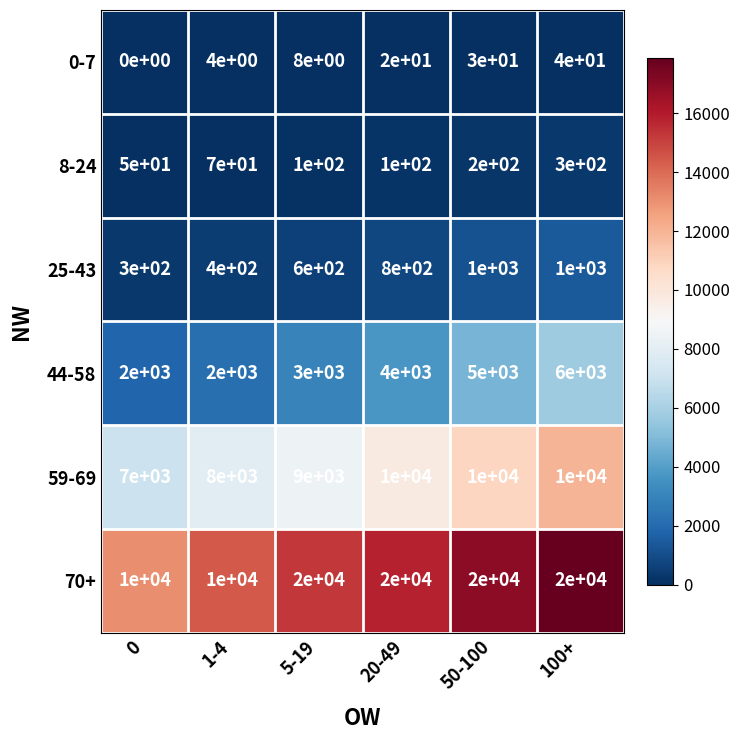

At which label is 44-58 closest to 4000?

20-49